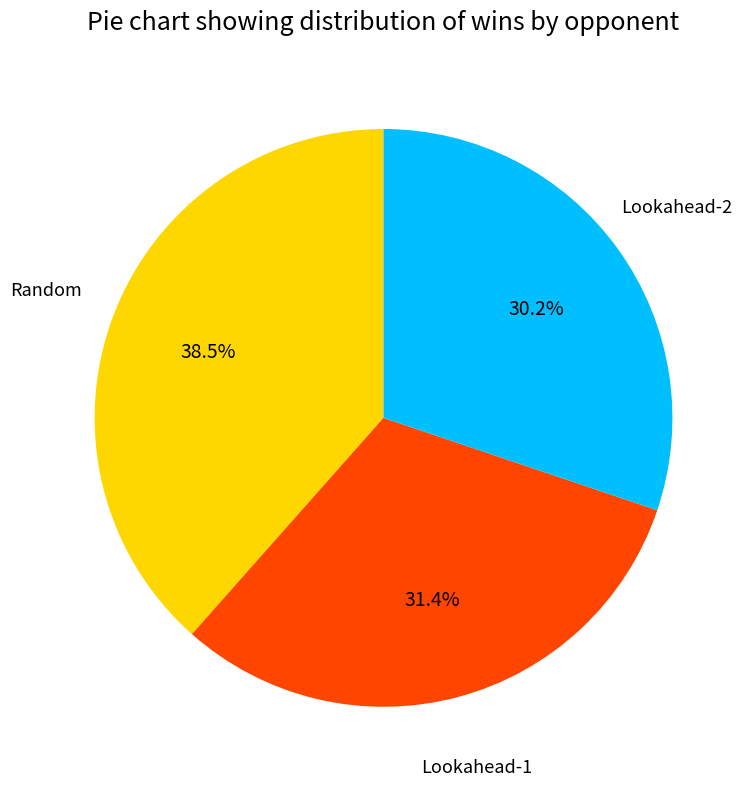

Does any single category account for the majority?

No